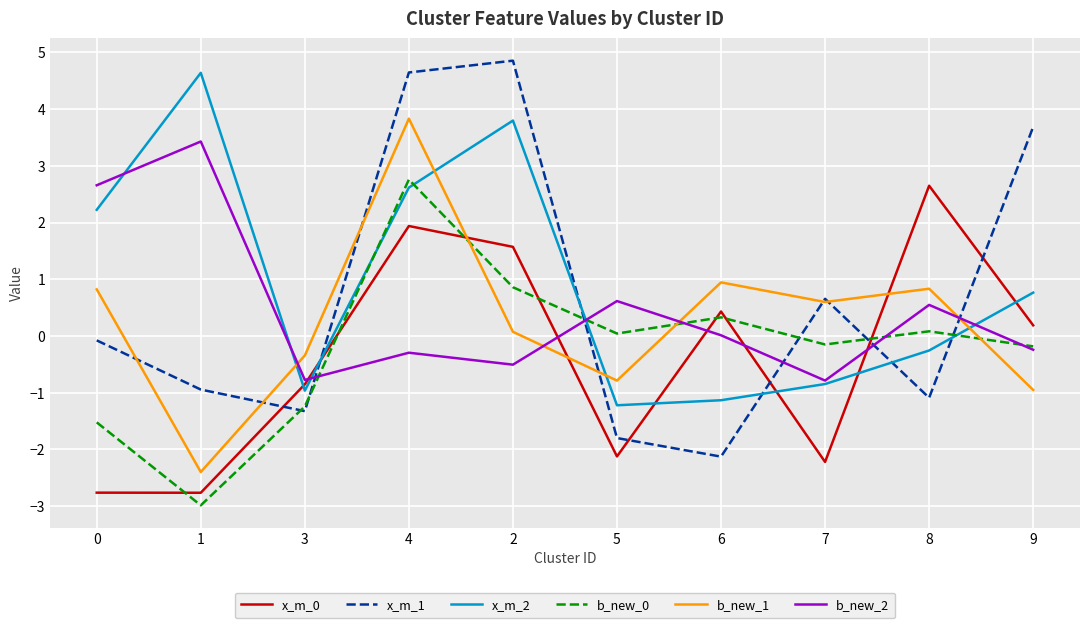

How many negative values does the x_m_2 series have?

5